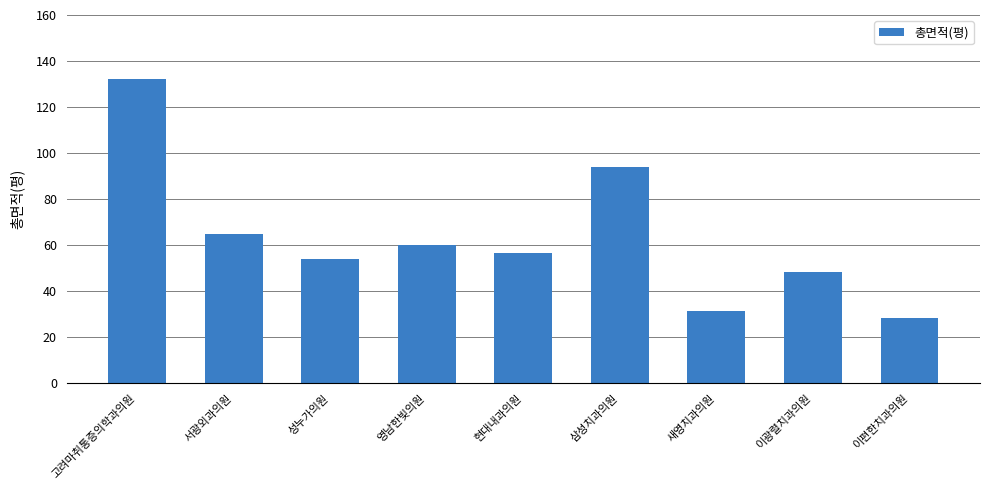

What is the smallest value displayed?

28.6